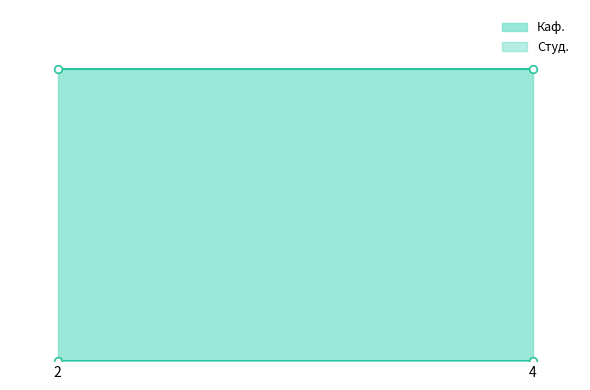

Which series has the largest total across all categories?

Каф.